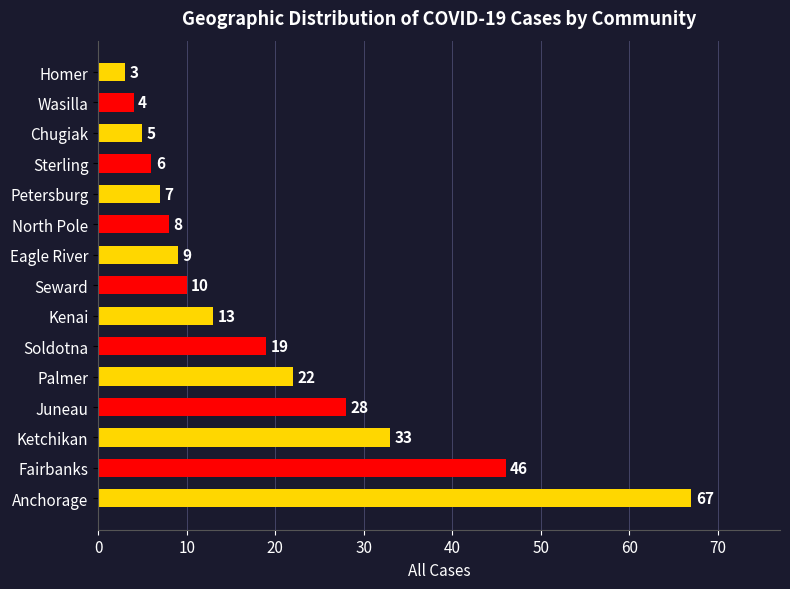

Read the value at Petersburg, to the nearest 10.

10